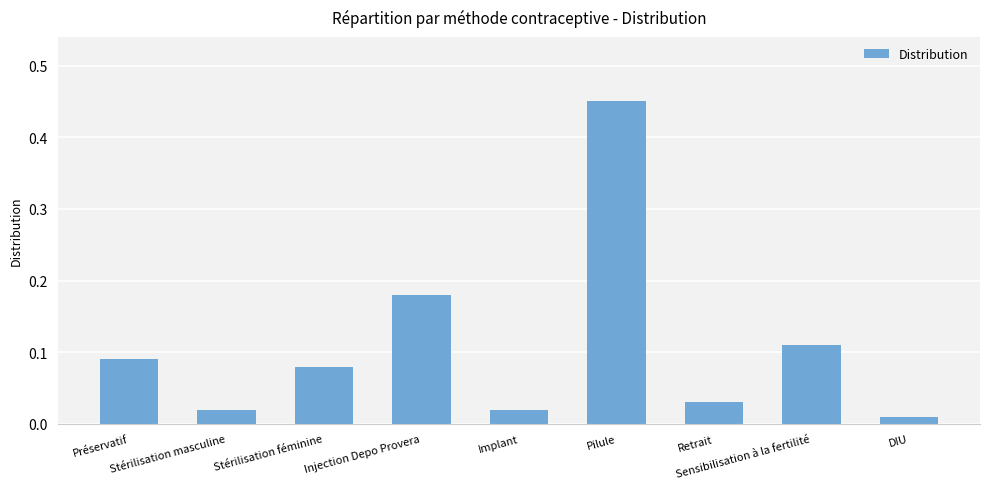

What is the sum of all values?

1.0